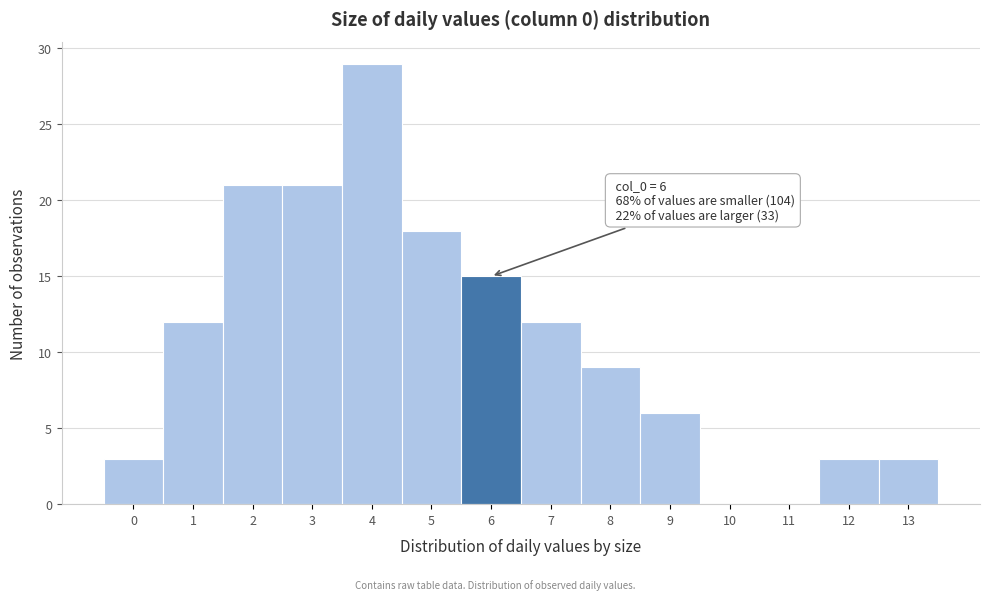

Reading right to left, list all the values displayed in this chart.

13=3	12=3	11=0	10=0	9=6	8=9	7=12	6=15	5=18	4=29	3=21	2=21	1=12	0=3